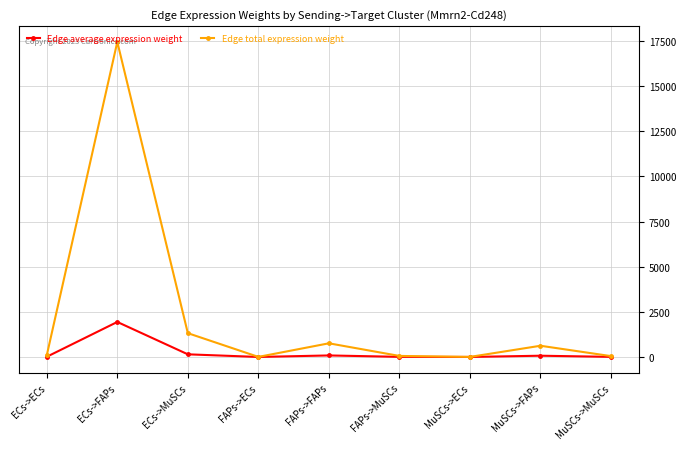

In Edge total expression weight, how many points are higher than both neighbors (excluding endpoints)?

3